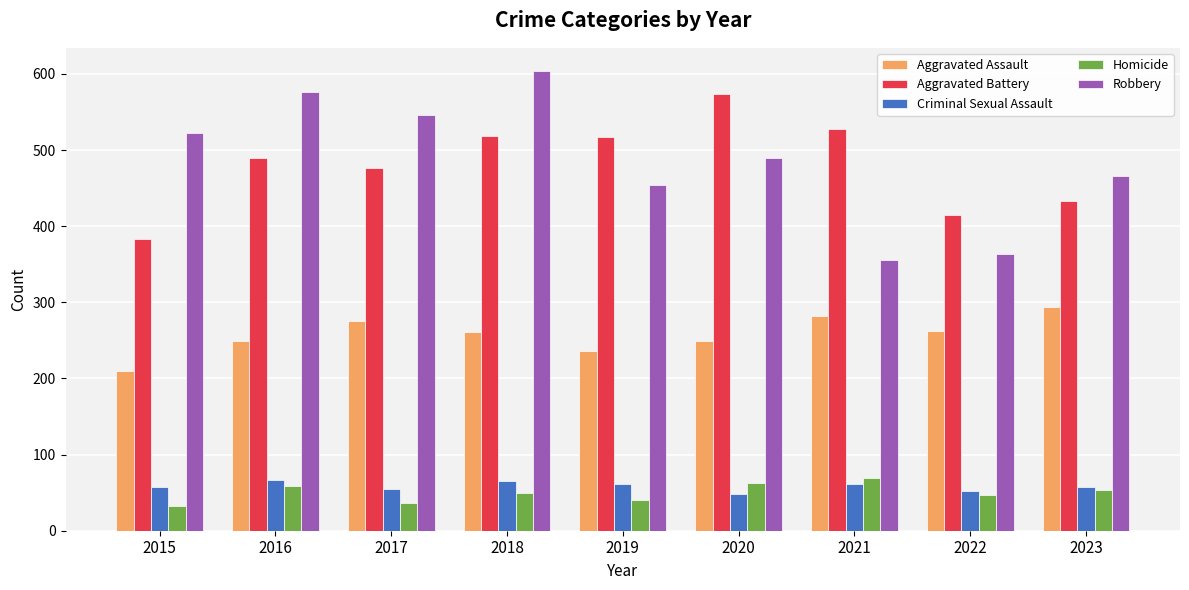

Which series has the widest spread of values?

Robbery